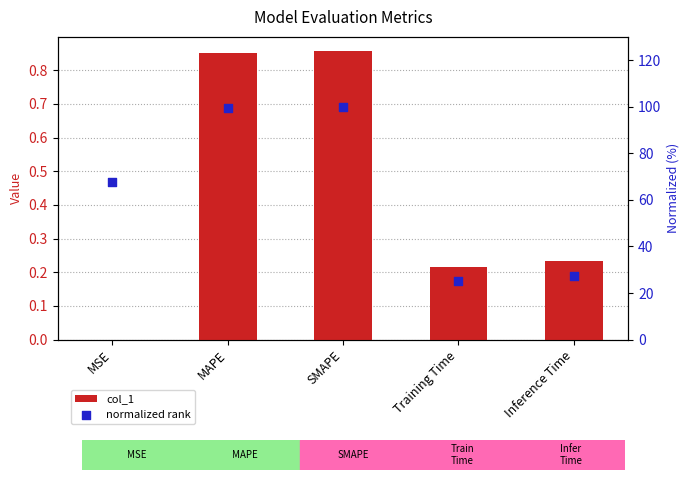

At which category is the sum across all series the highest?

SMAPE